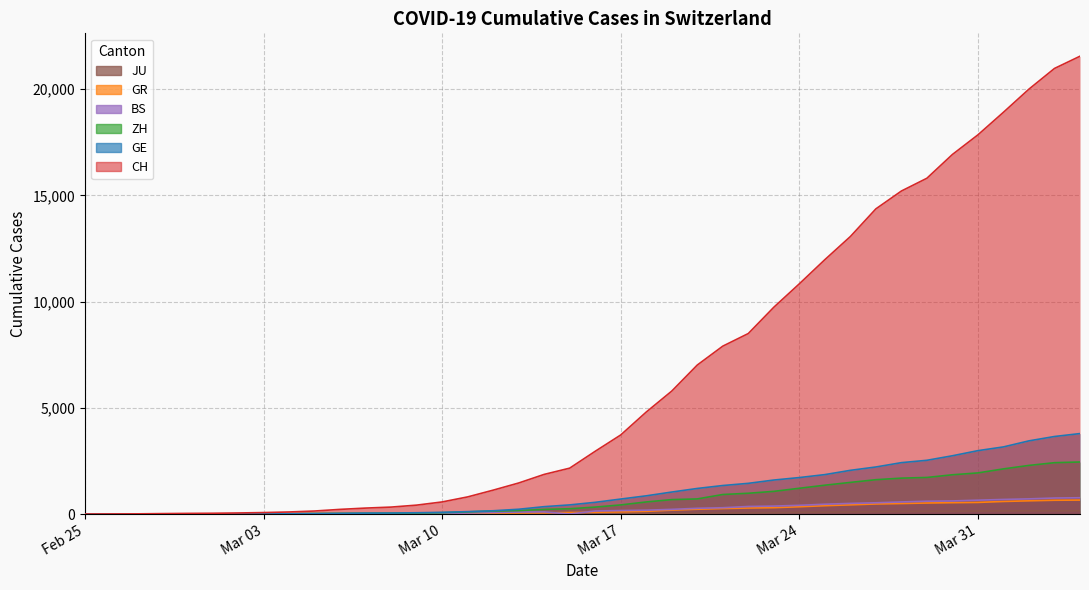

What is the maximum value shown in the chart?

21554